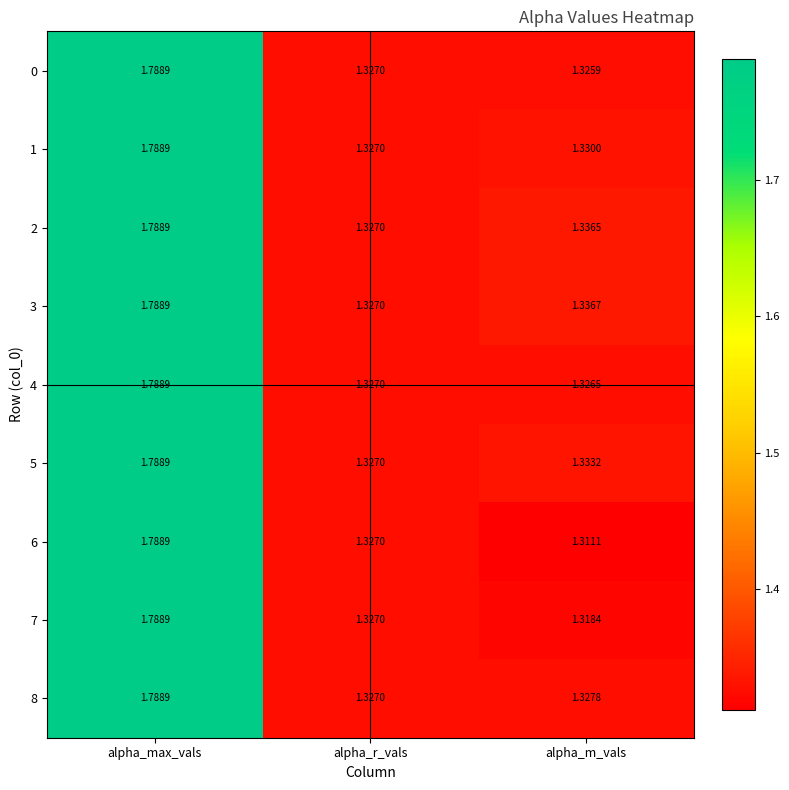

Which category has the lowest value in the 5 series?

alpha_r_vals